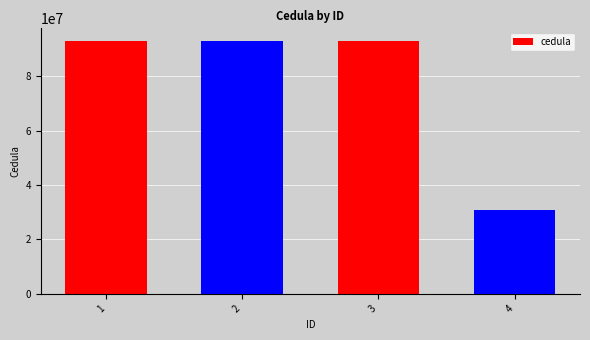

What is the value of the 4th bar from the left?

30938393